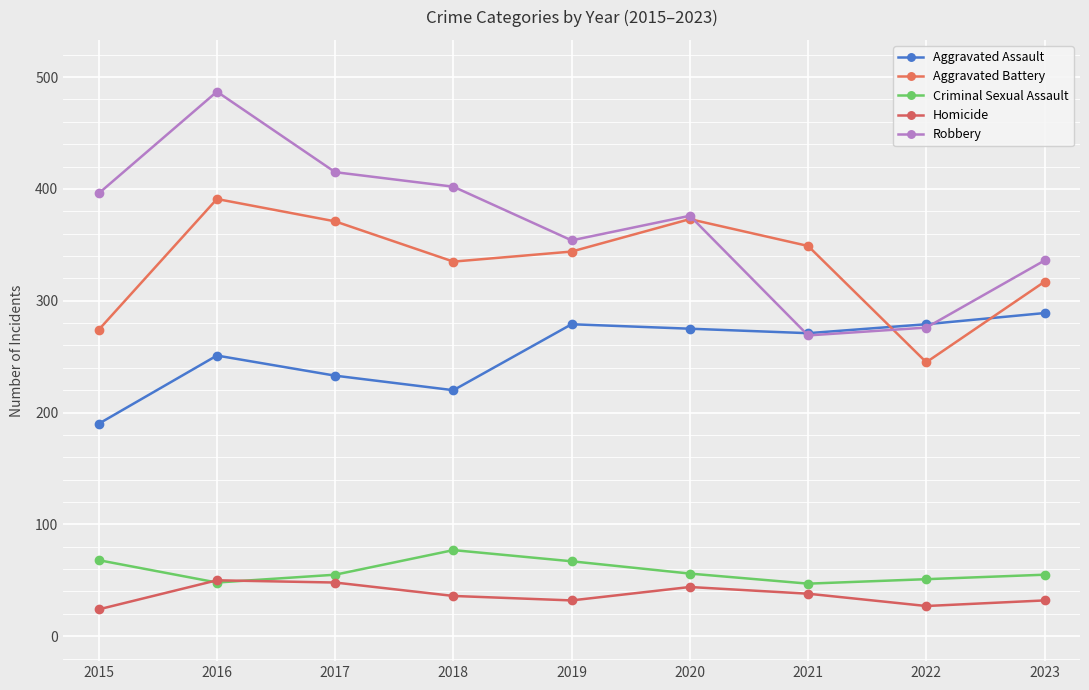

At which label does Robbery first exceed 376?

2015